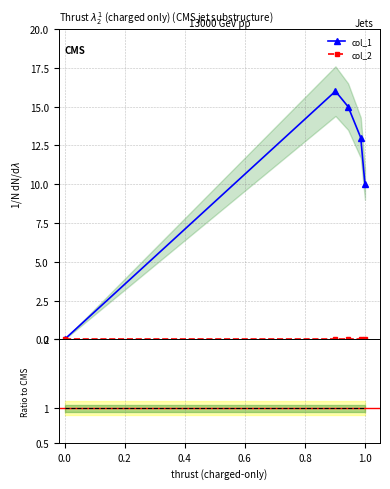

How many points are higher than both their immediate neighbors (excluding endpoints)?

1